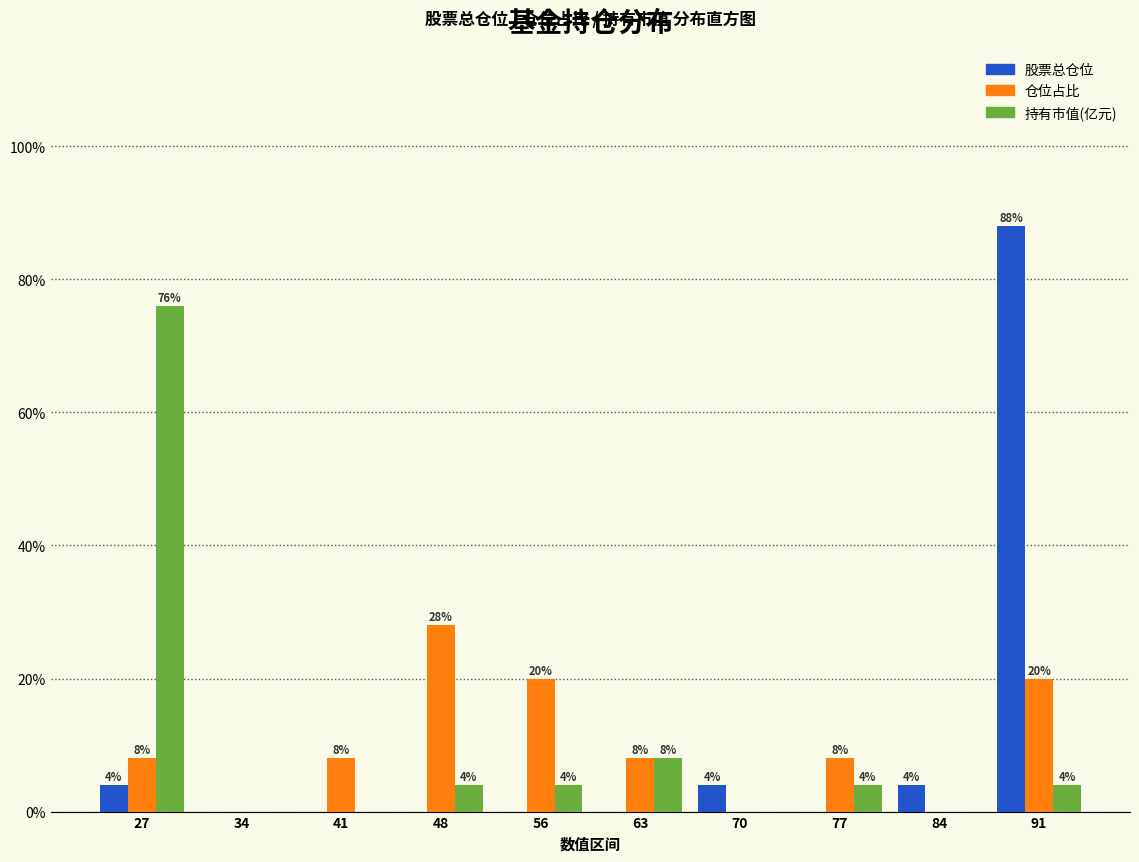

In the 持有市值(亿元) series, which range on the x-axis has the tallest bar?

23 to 31